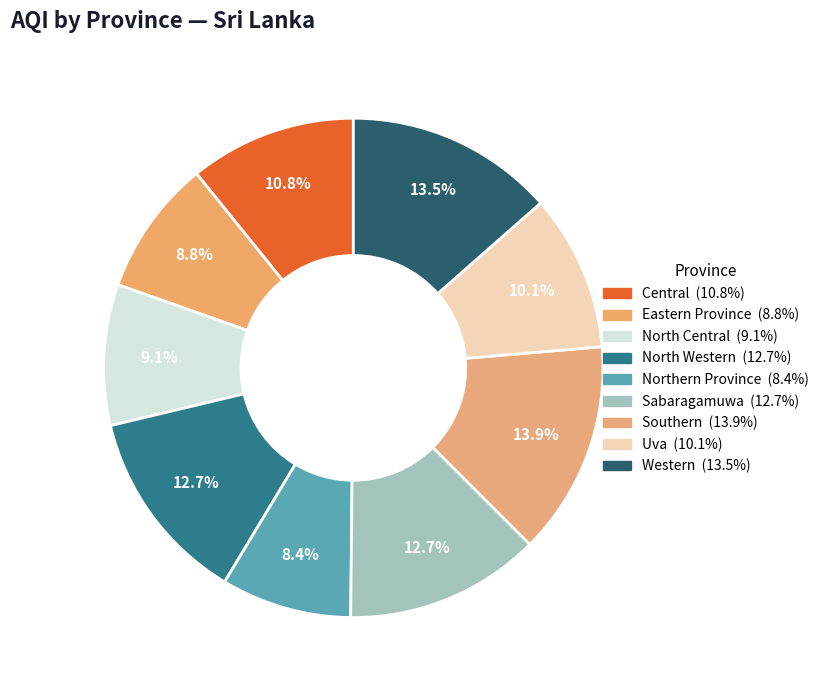

How many segments does this pie chart have?

9